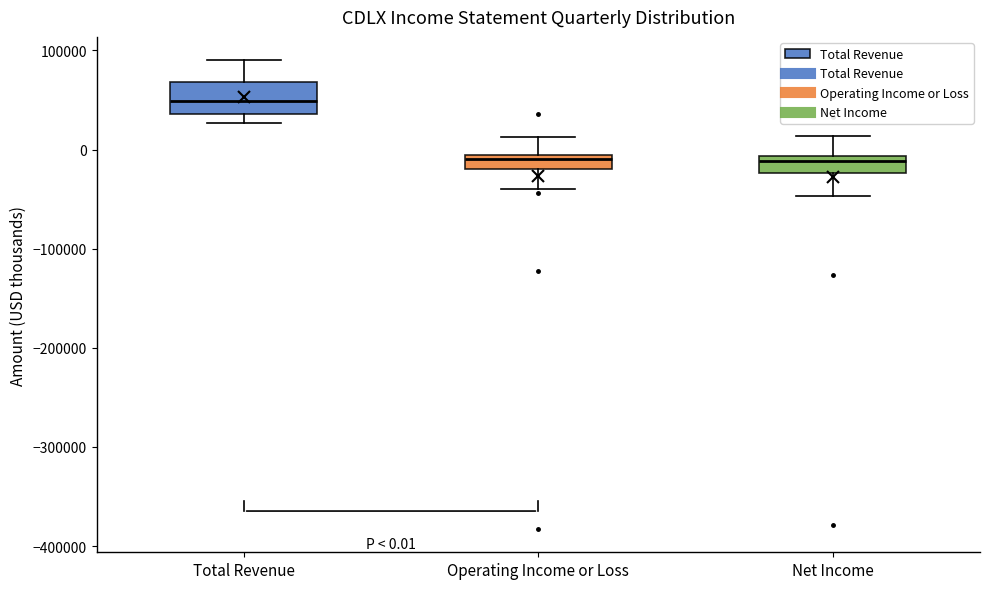

Which box's median line is the highest?

Total Revenue